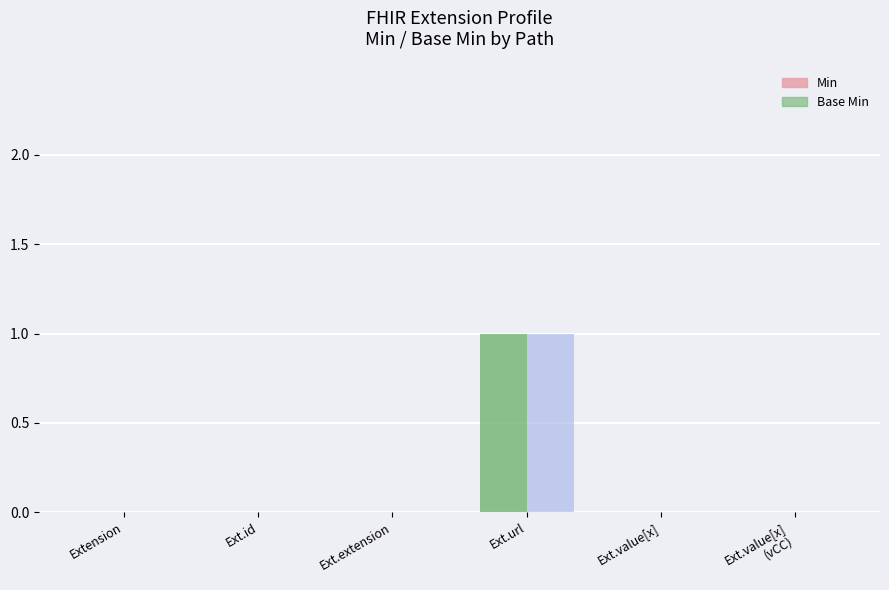

True or false: Base Min has a value of 0 at Extension.value[x].

False